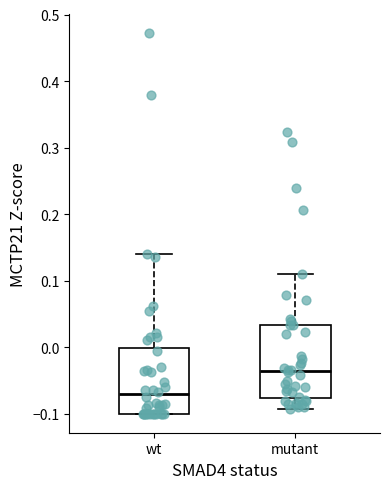

Which box has the highest median line?

mutant